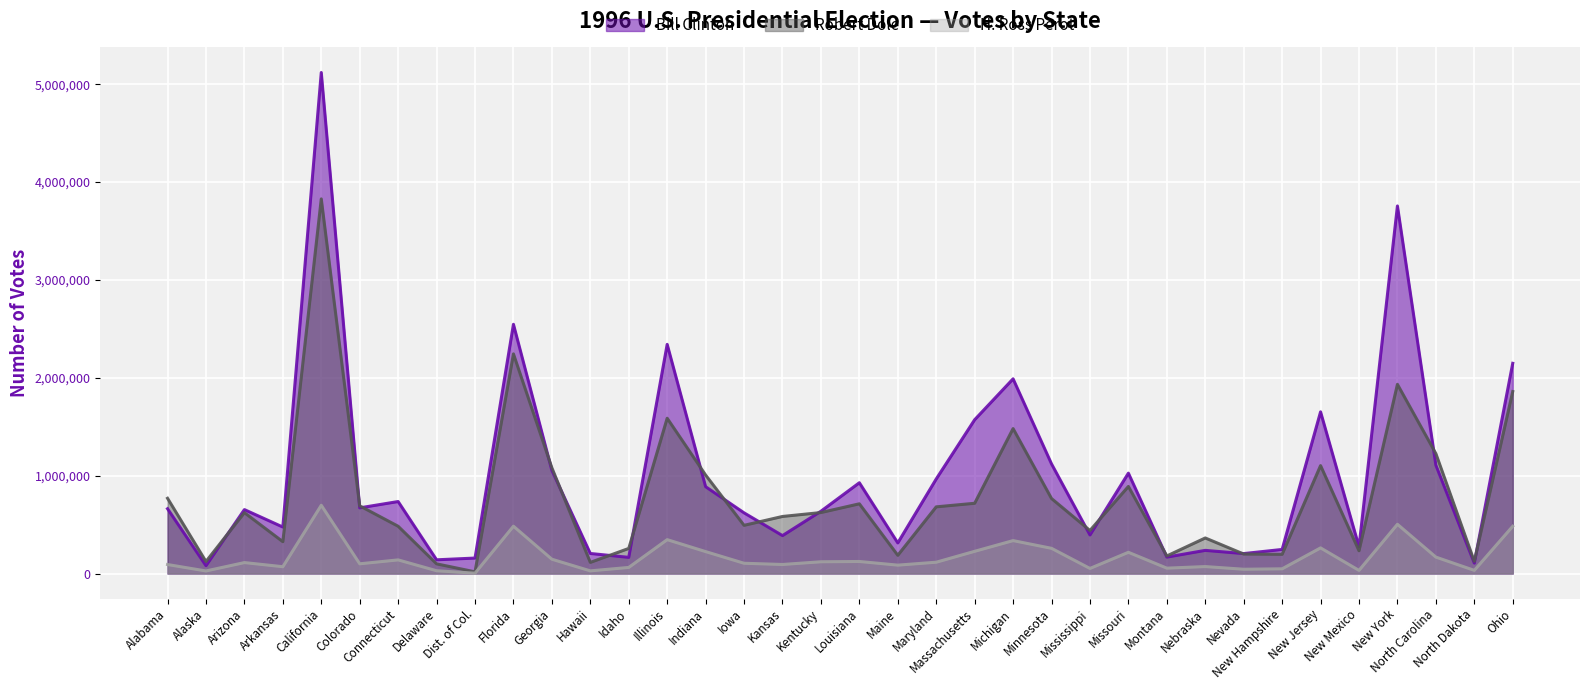

What is the value of the Bill Clinton point at the 28th from the left?

236761